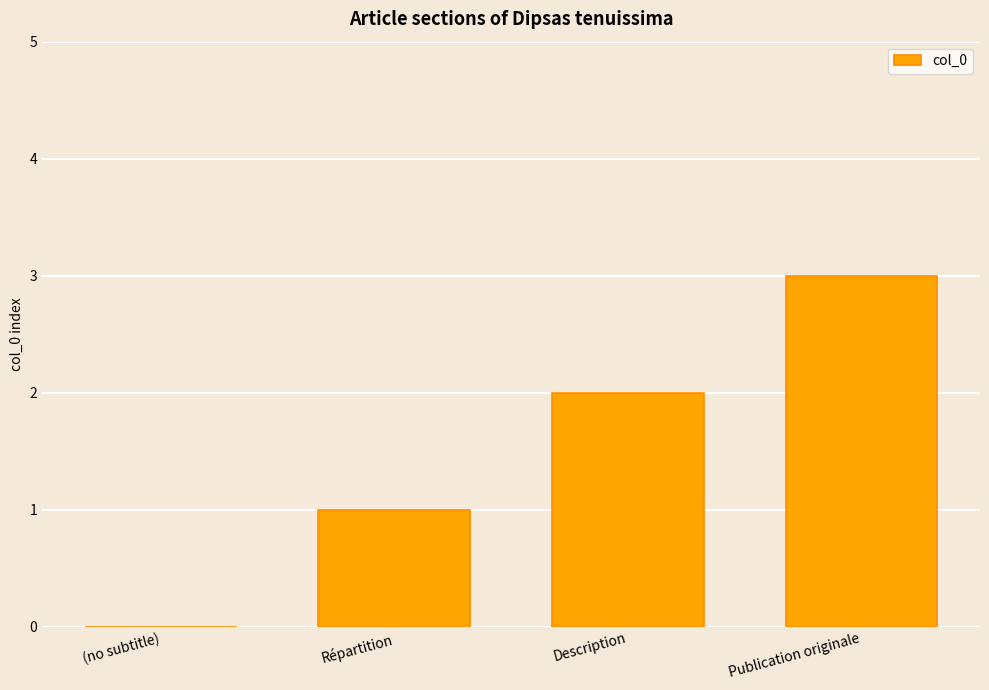

Reading right to left, what are all the values shown in this chart?

Publication originale=3	Description=2	Répartition=1	(no subtitle)=0